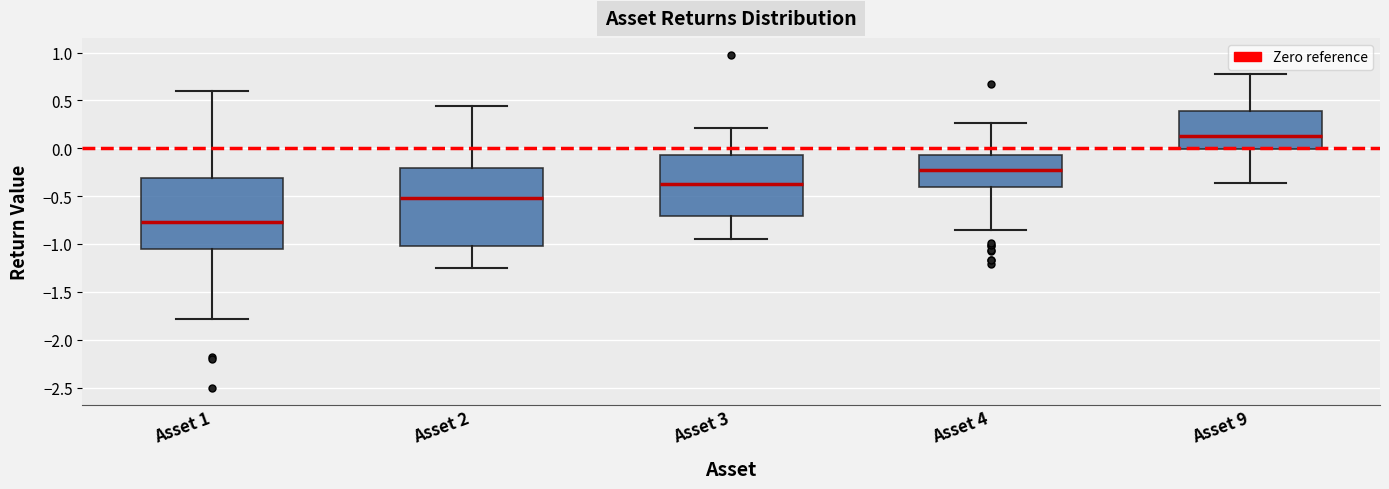

Reading left to right, transcribe this box plot: for each box, give where its median line is, the range the box spans, and where its two whiskers end, as read against the y-axis. The values are not printed on the chart, so give them approximately, as read against the axis.

Asset 1: median -0.75, box -1.05 to -0.30, whiskers -1.80 to 0.60
Asset 2: median -0.50, box -1.00 to -0.20, whiskers -1.25 to 0.45
Asset 3: median -0.35, box -0.70 to -0.05, whiskers -0.95 to 0.20
Asset 4: median -0.25, box -0.40 to -0.05, whiskers -0.85 to 0.25
Asset 9: median 0.15, box 0.00 to 0.40, whiskers -0.35 to 0.80